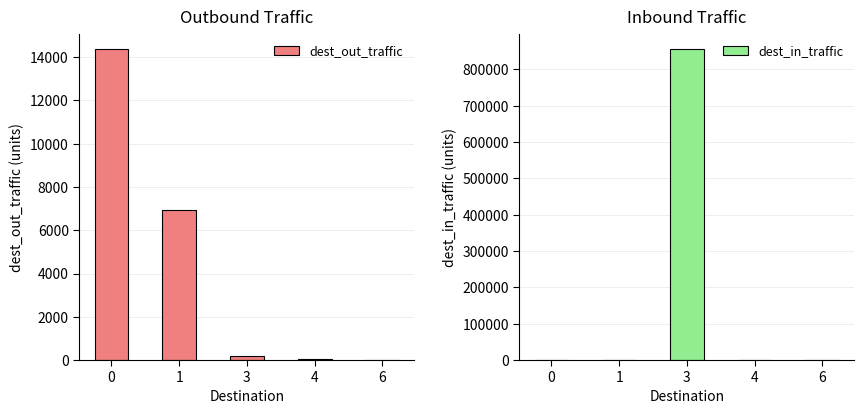

Rank the categories by dest_out_traffic value from highest to lowest.

0, 1, 3, 4, 6